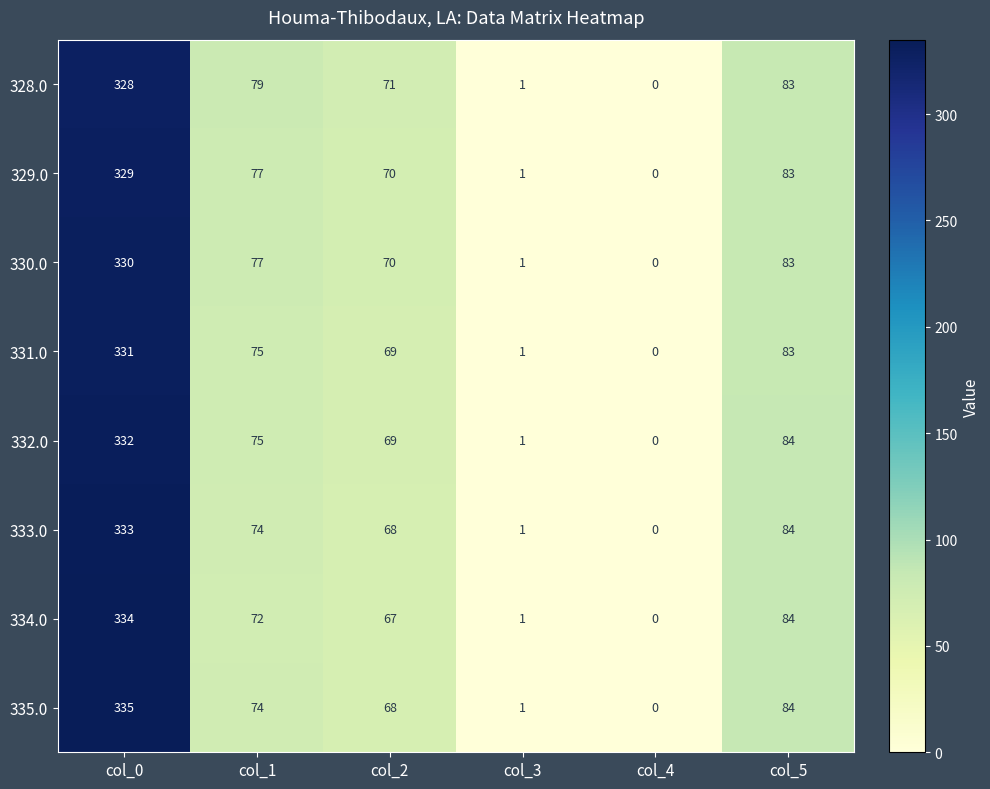

List the series in order of their peak value, lowest first.

328.0, 329.0, 330.0, 331.0, 332.0, 333.0, 334.0, 335.0